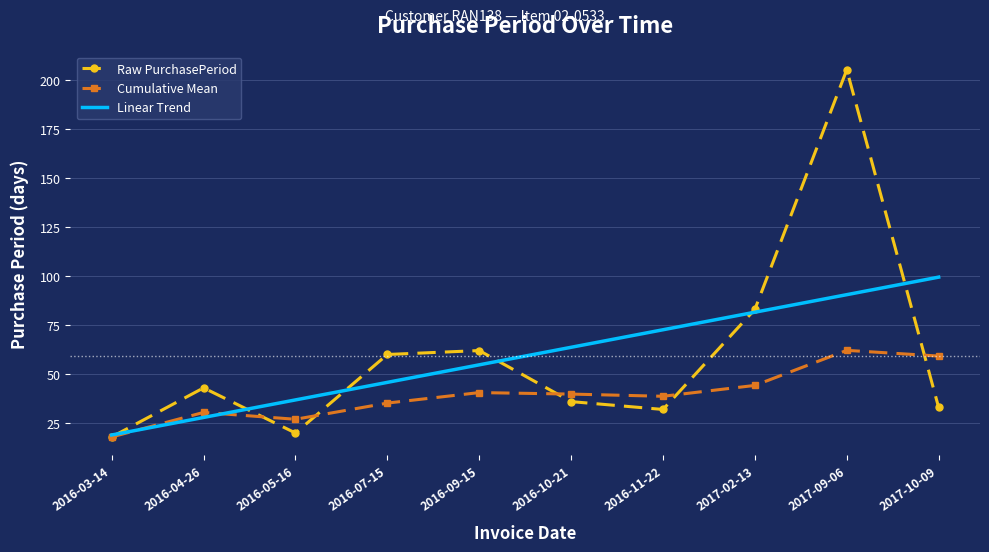

Between 2016-04-26 and 2016-10-21, which series saw the biggest shift?

Linear Trend